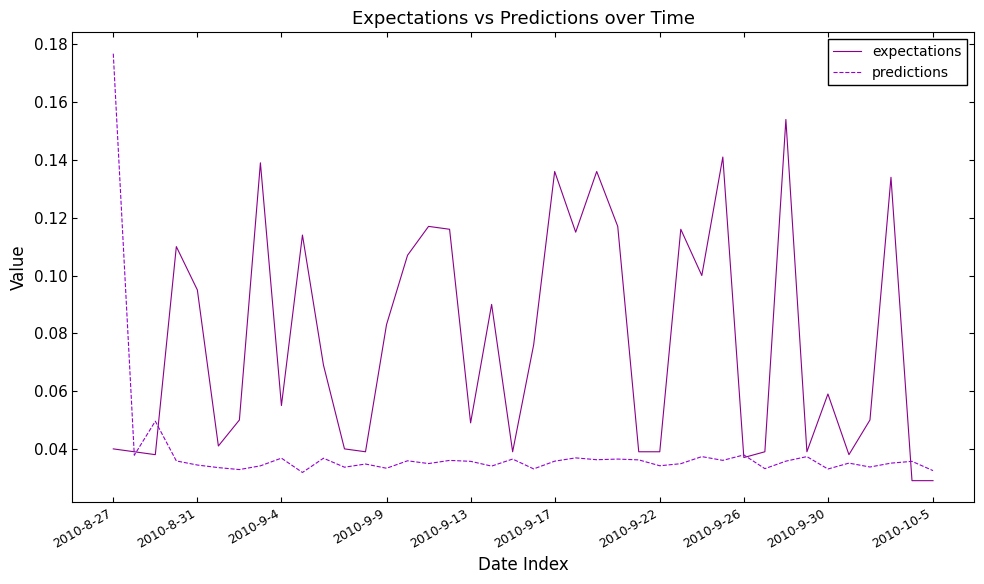

How many categories are shown in the chart?

40